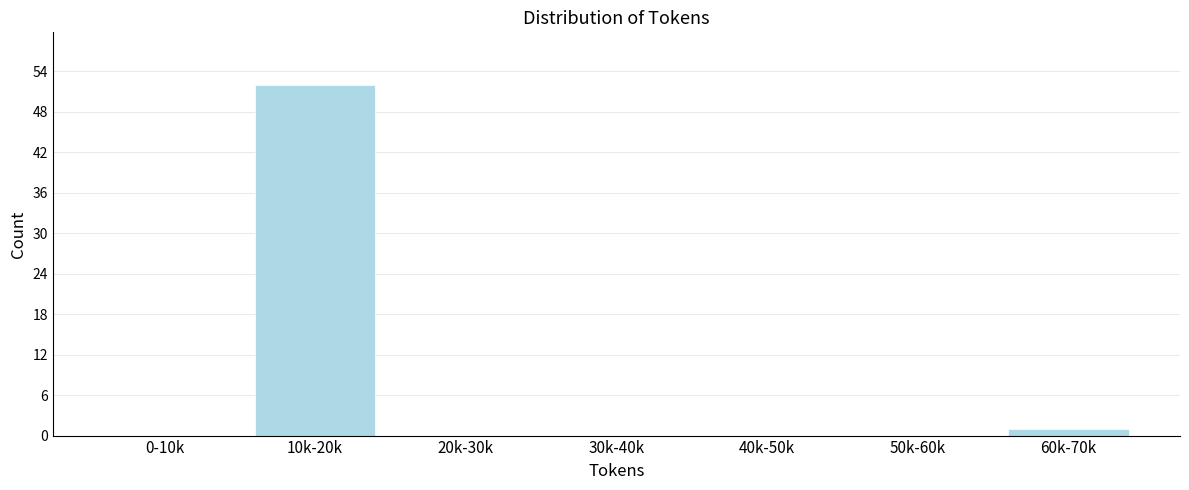

Reading left to right, transcribe all the data shown in this chart.

0-10k=0	10k-20k=52	20k-30k=0	30k-40k=0	40k-50k=0	50k-60k=0	60k-70k=1